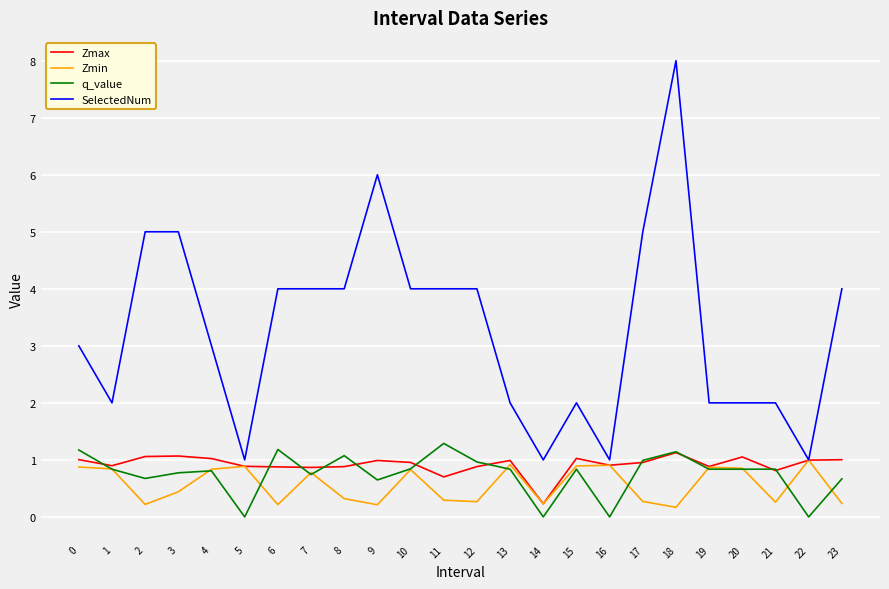

What is the lowest value of the Zmin series?

0.2